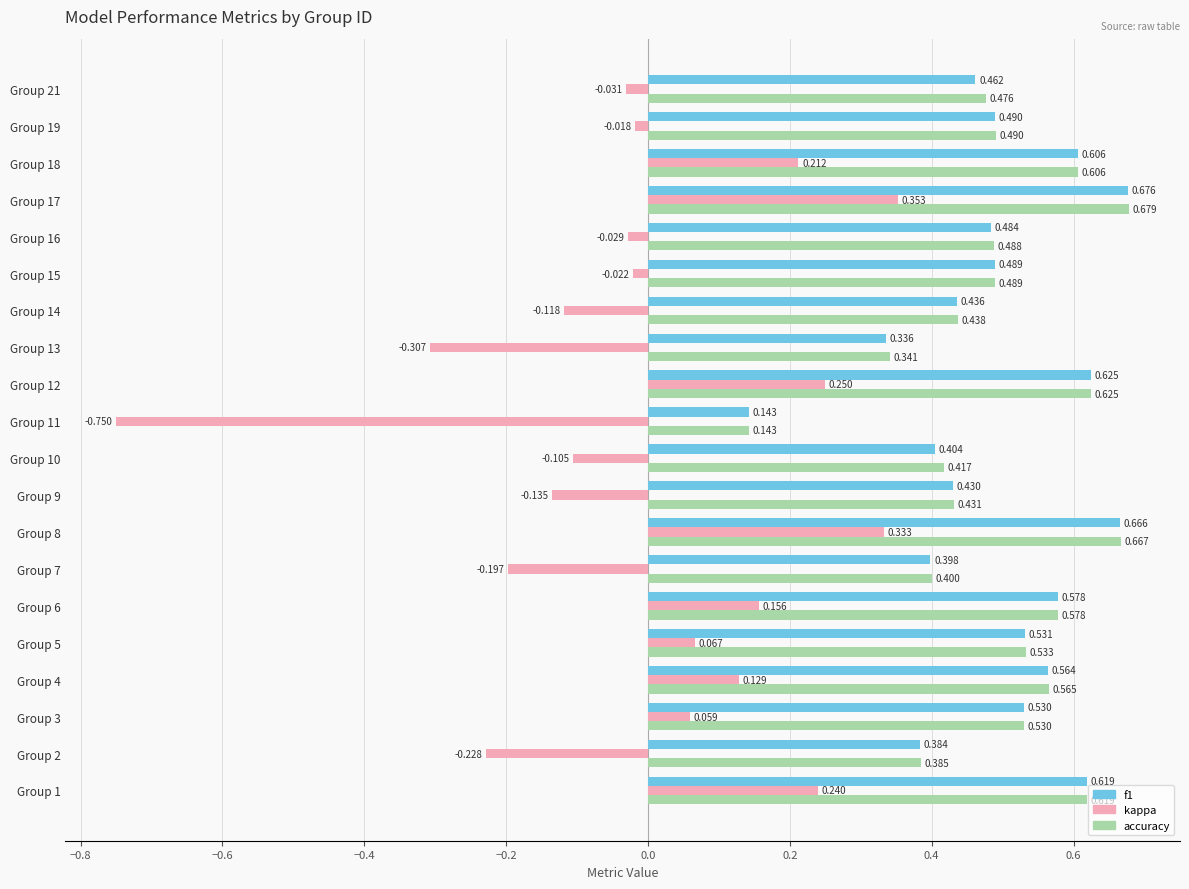

Which series has the largest total across all categories?

accuracy